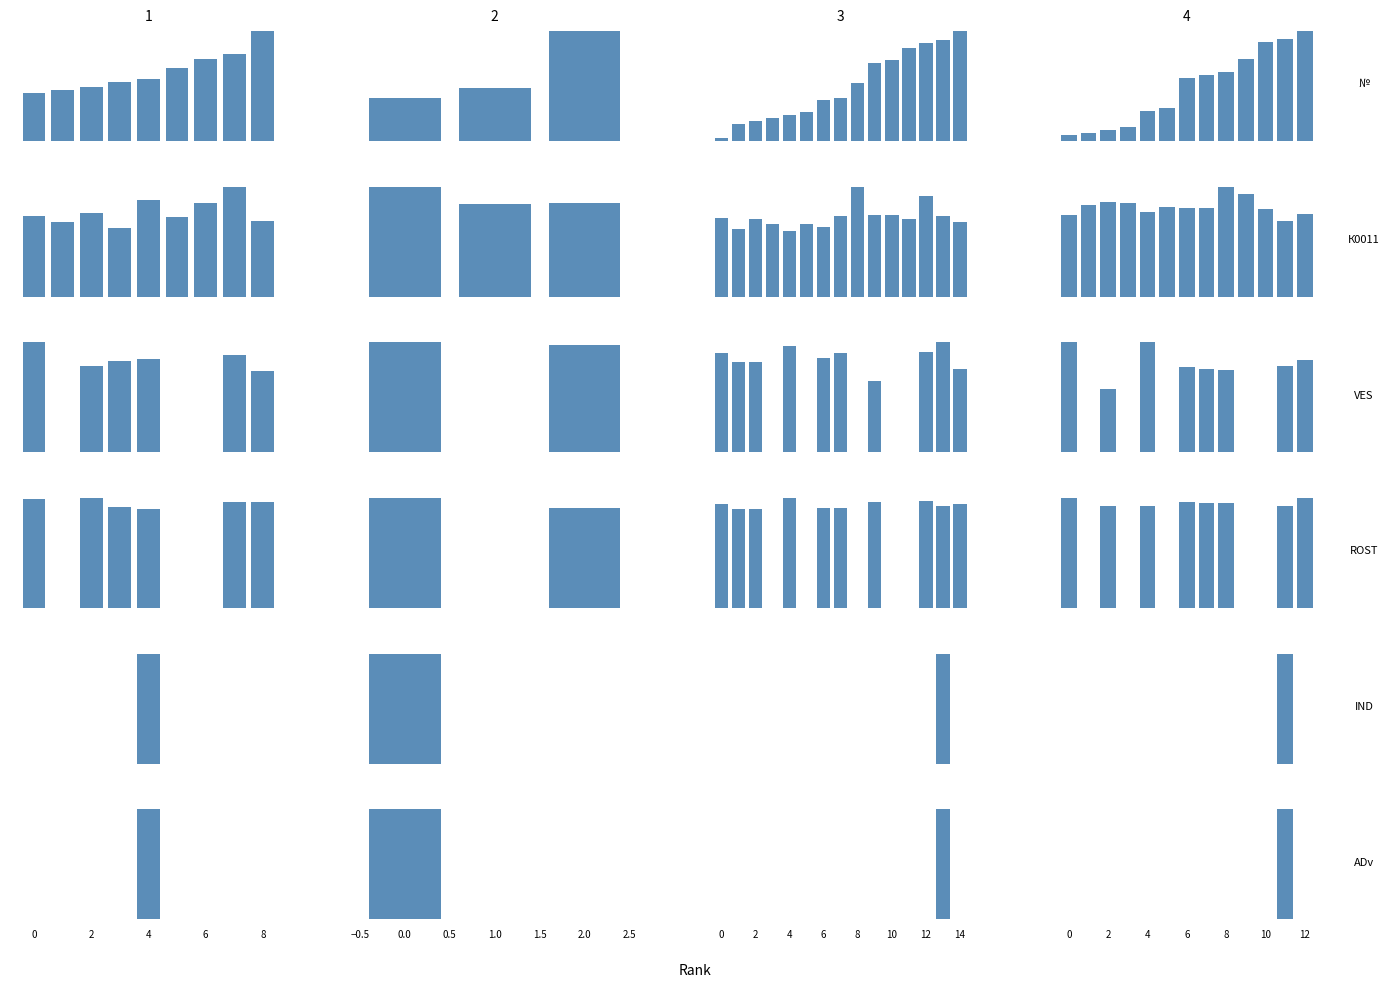

Which series has the largest total across all categories?

ROST